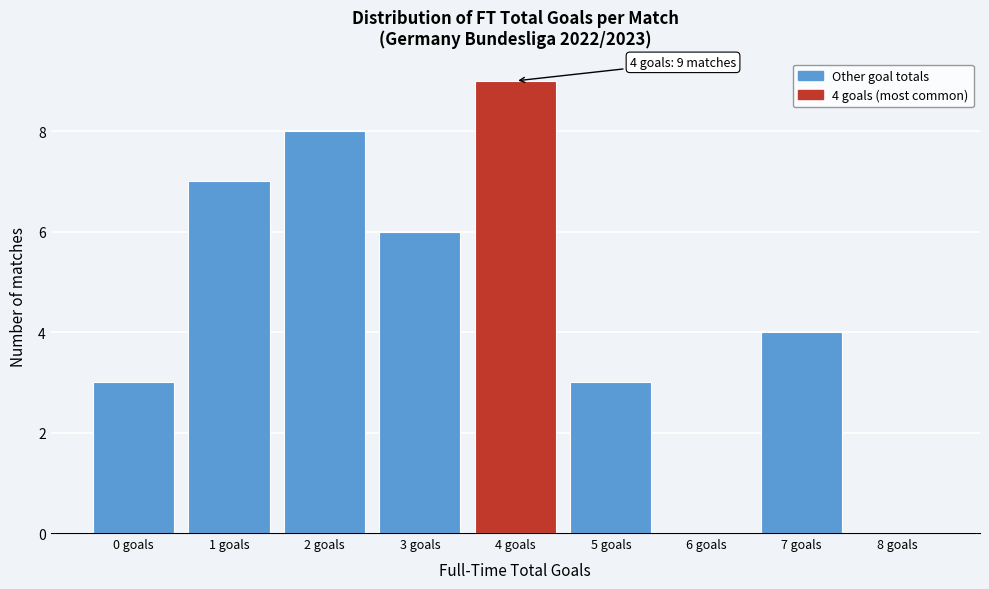

Over which range of the x-axis is the bar tallest?

3.5 to 4.5